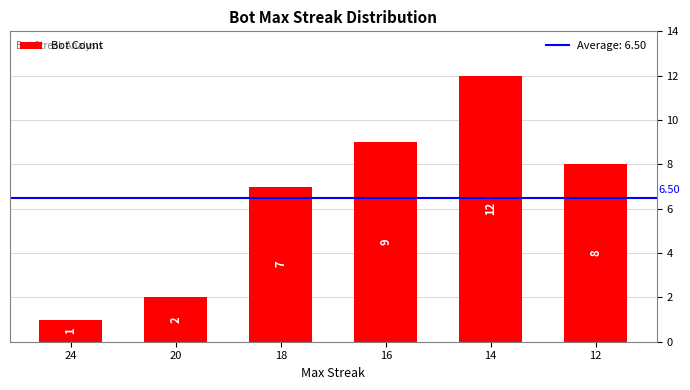

Between 24 and 18, which is larger?

18